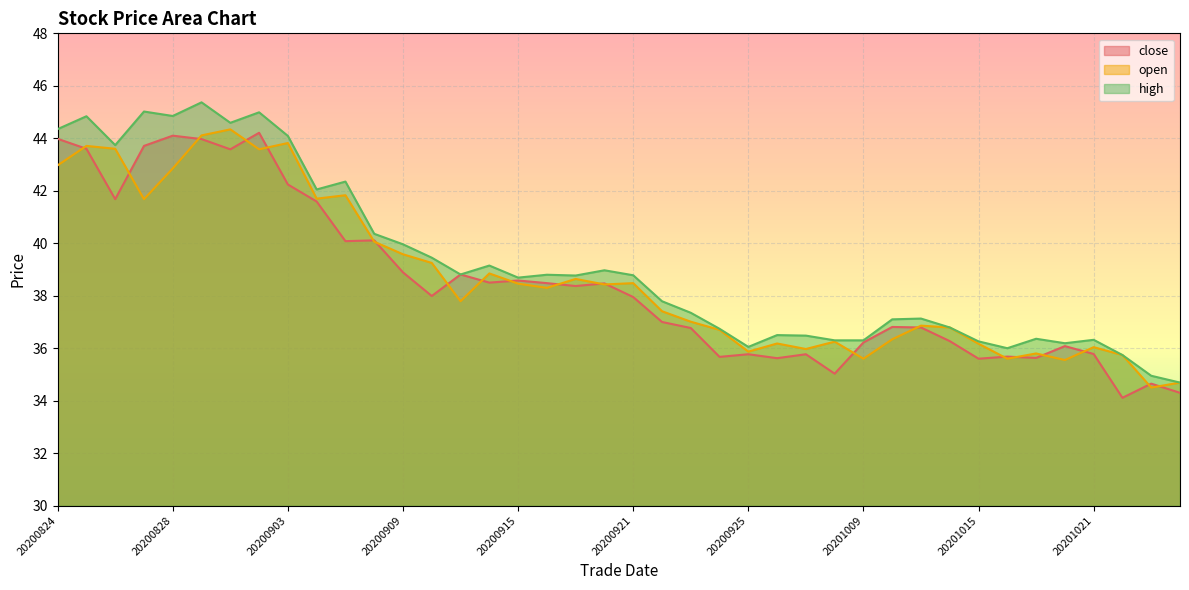

True or false: close and high intersect in this chart.

False